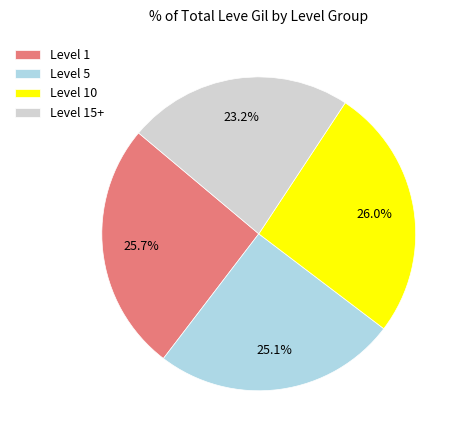

How many segments does this pie chart have?

4